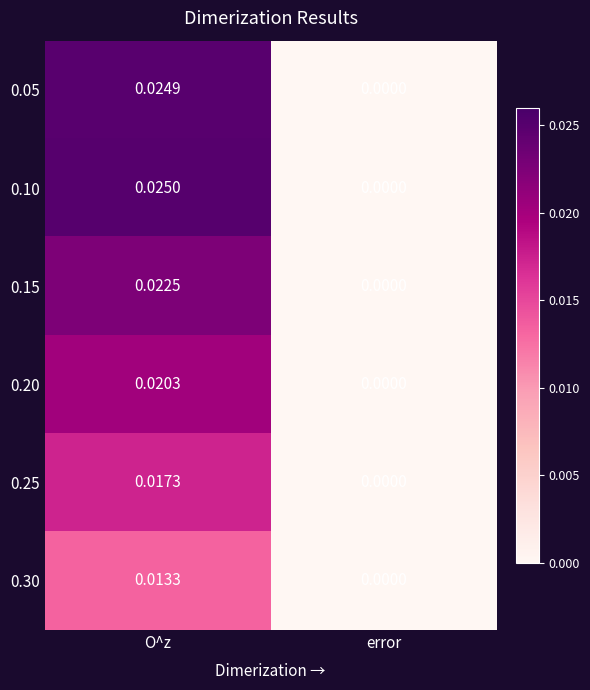

At which label is 0.10 closest to 0?

error